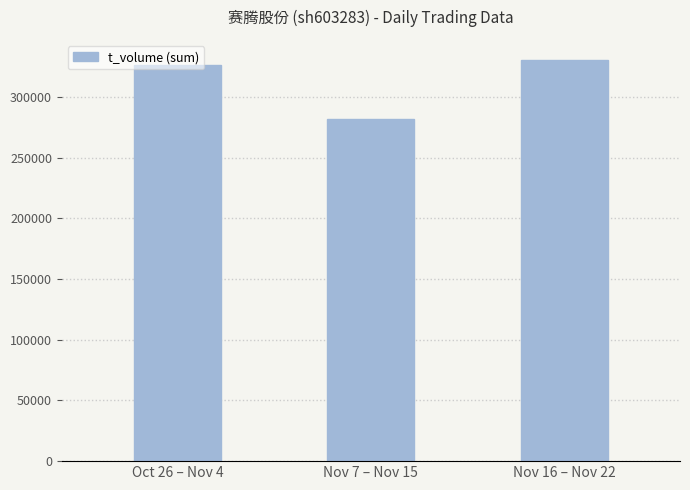

True or false: the data shows 330339 at Nov 16 – Nov 22.

True